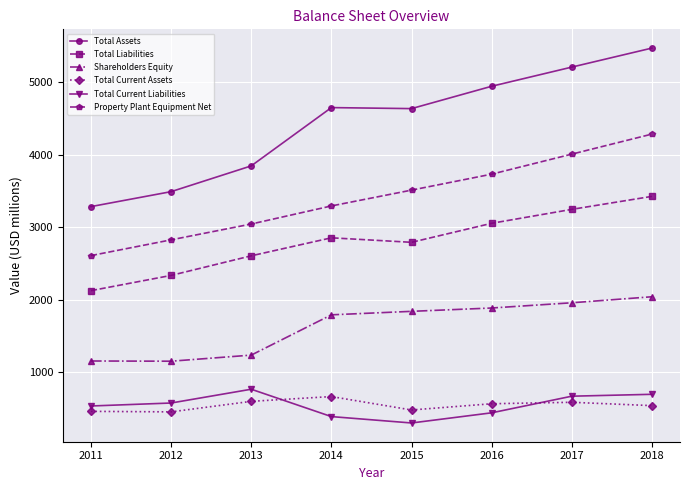

True or false: Total Liabilities and Total Current Assets intersect in this chart.

False